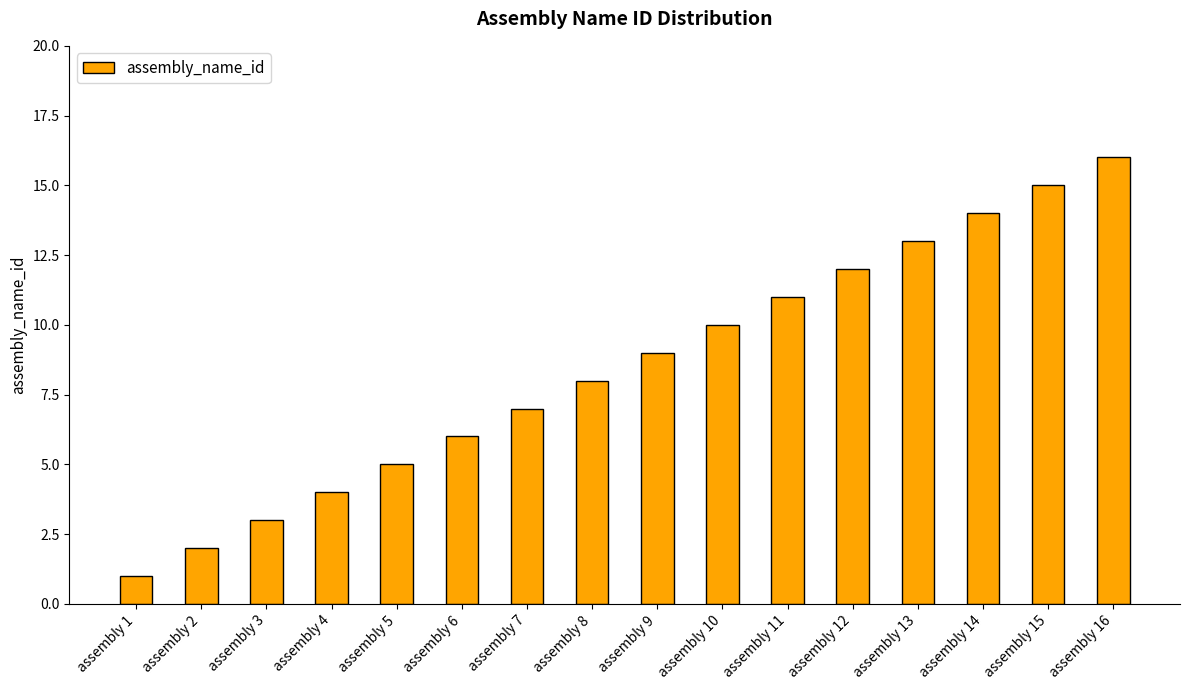

What is the difference between the maximum and minimum values?

15